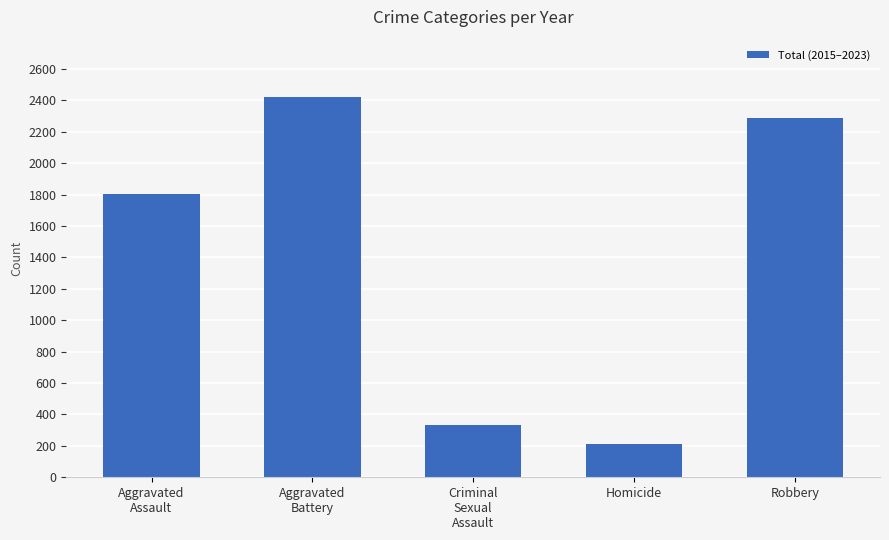

The value at Robbery is 2287. True or false?

True